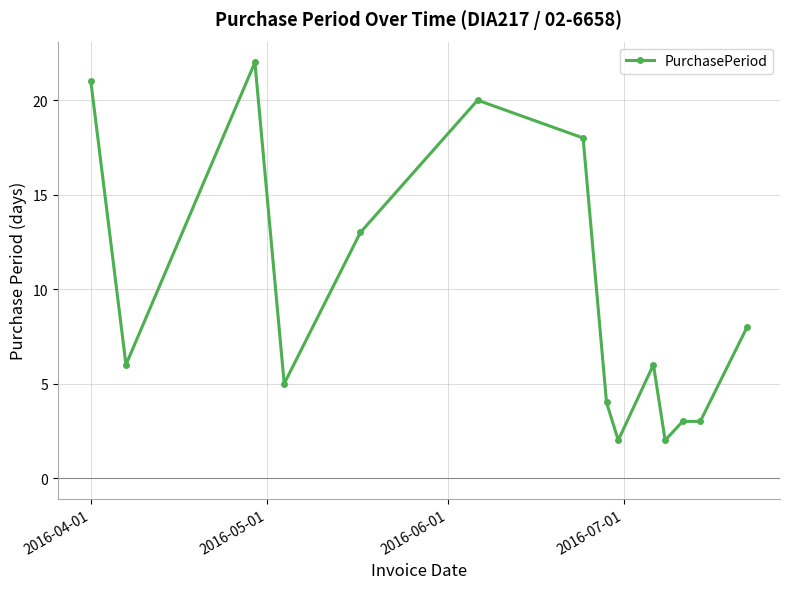

True or false: the data has more than 1 interior local peaks.

True